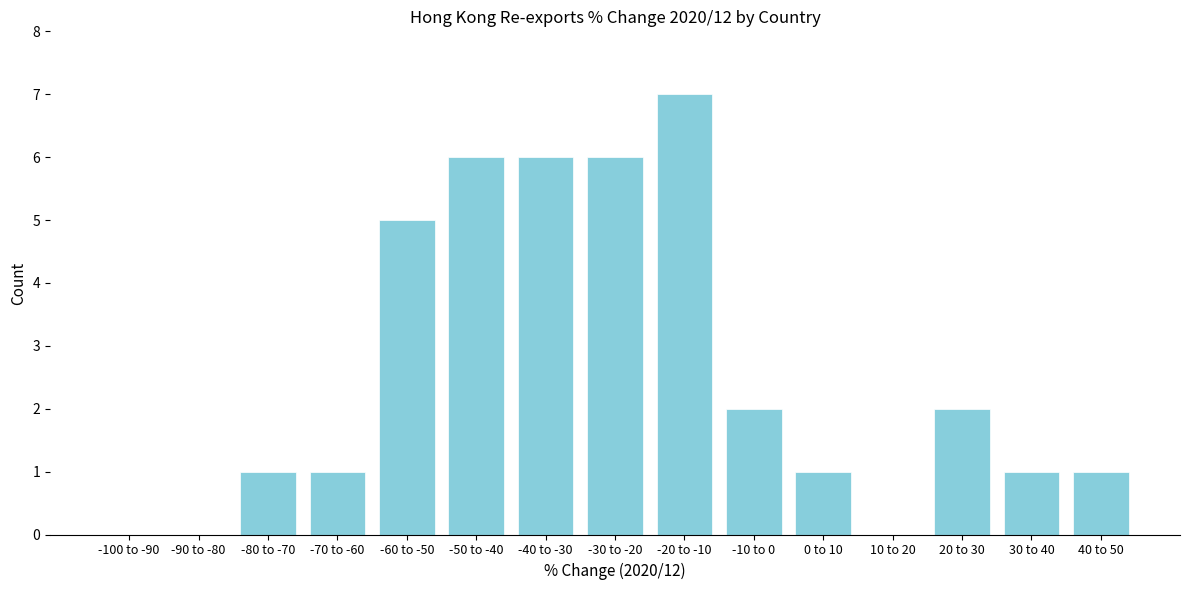

Reading left to right, extract all data points from this chart.

-100 to -90=0	-90 to -80=0	-80 to -70=1	-70 to -60=1	-60 to -50=5	-50 to -40=6	-40 to -30=6	-30 to -20=6	-20 to -10=7	-10 to 0=2	0 to 10=1	10 to 20=0	20 to 30=2	30 to 40=1	40 to 50=1